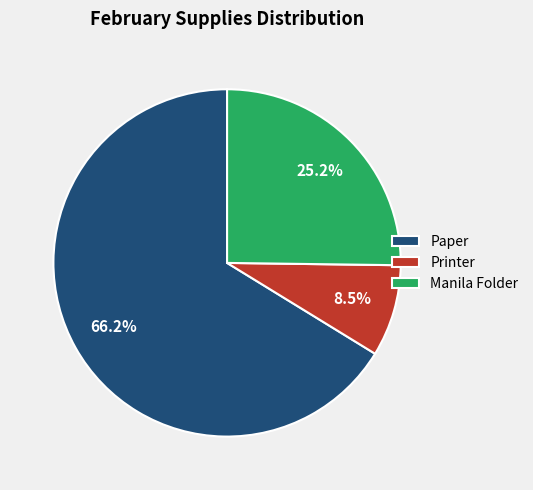

Which slice is the largest?

Paper